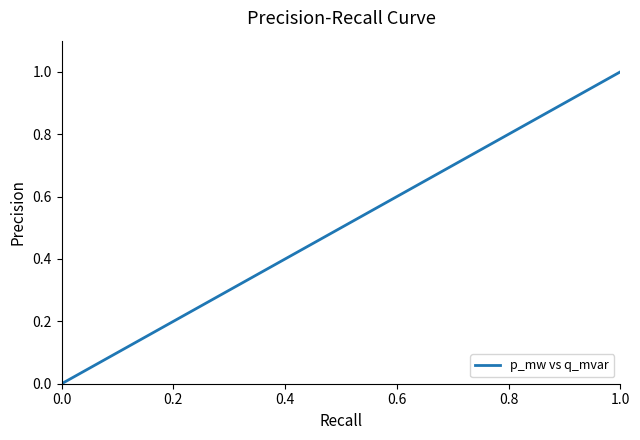

How many categories are shown in the chart?

20